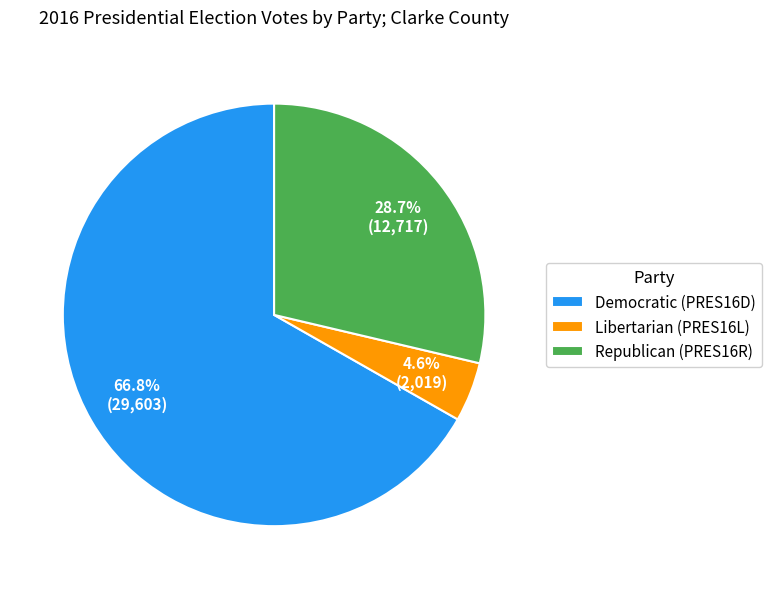

What is the smallest slice in the pie chart?

Libertarian (PRES16L)